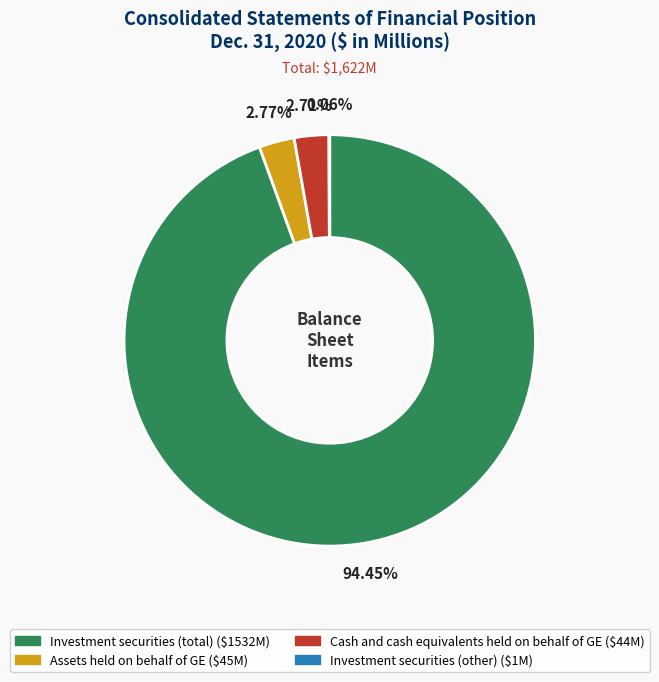

Is there a majority slice in this chart?

Yes